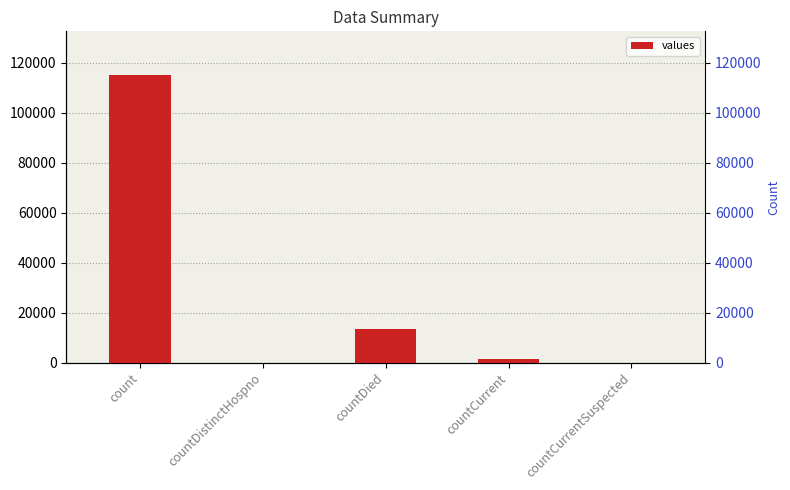

Does the chart contain stacked bars?

No